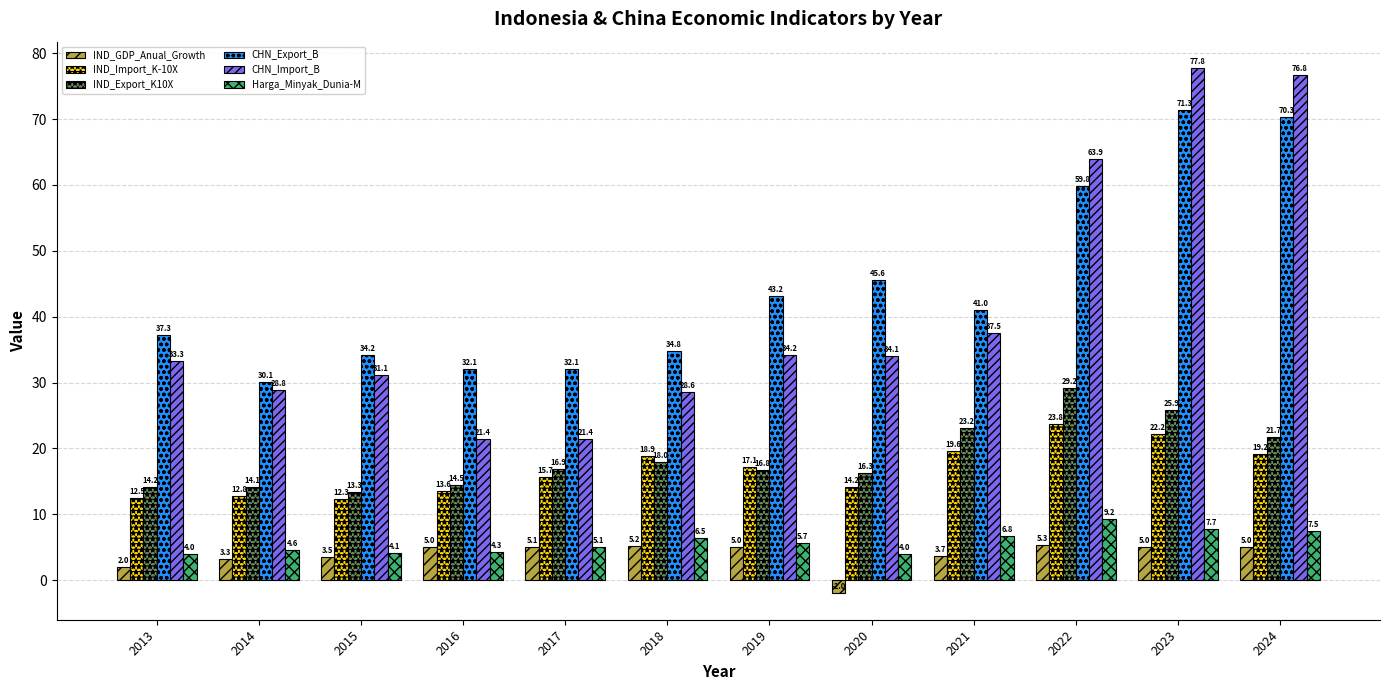

Which category has the highest value in the CHN_Import_B series?

2023